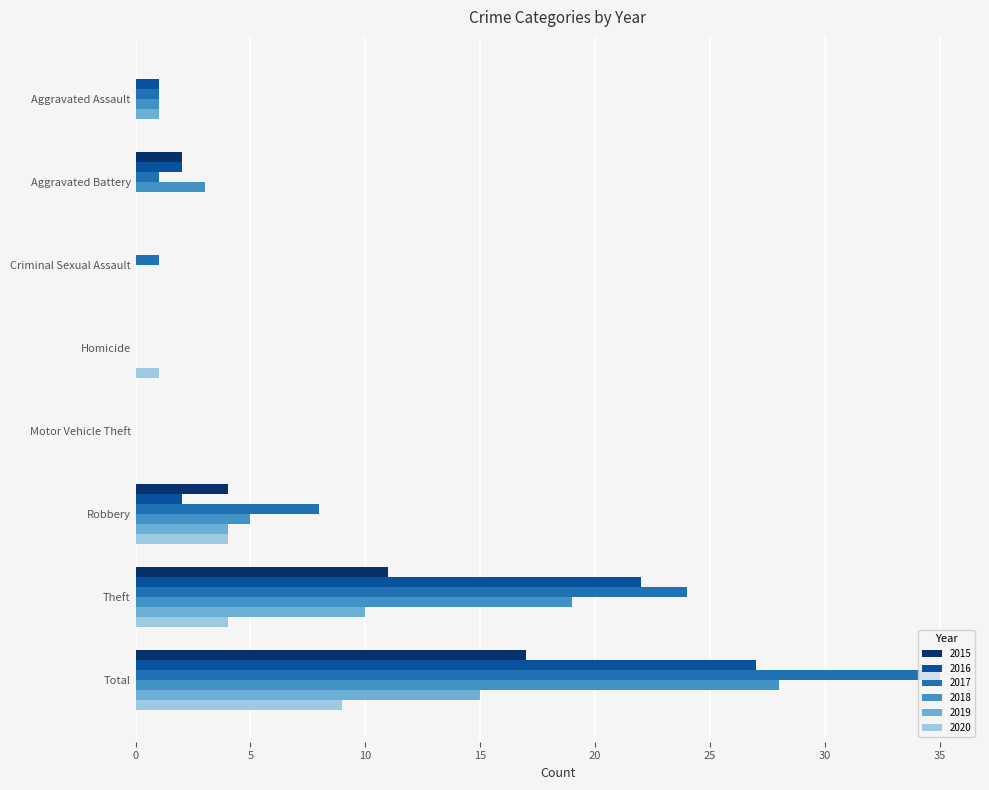

What is the sum of all 2016 values?

54